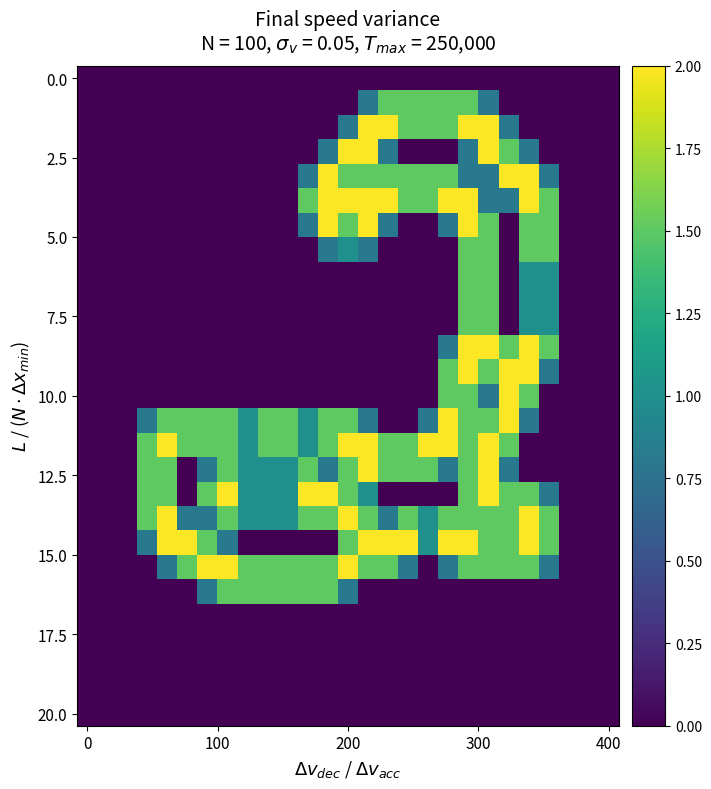

Which category has the highest value across all series?

14